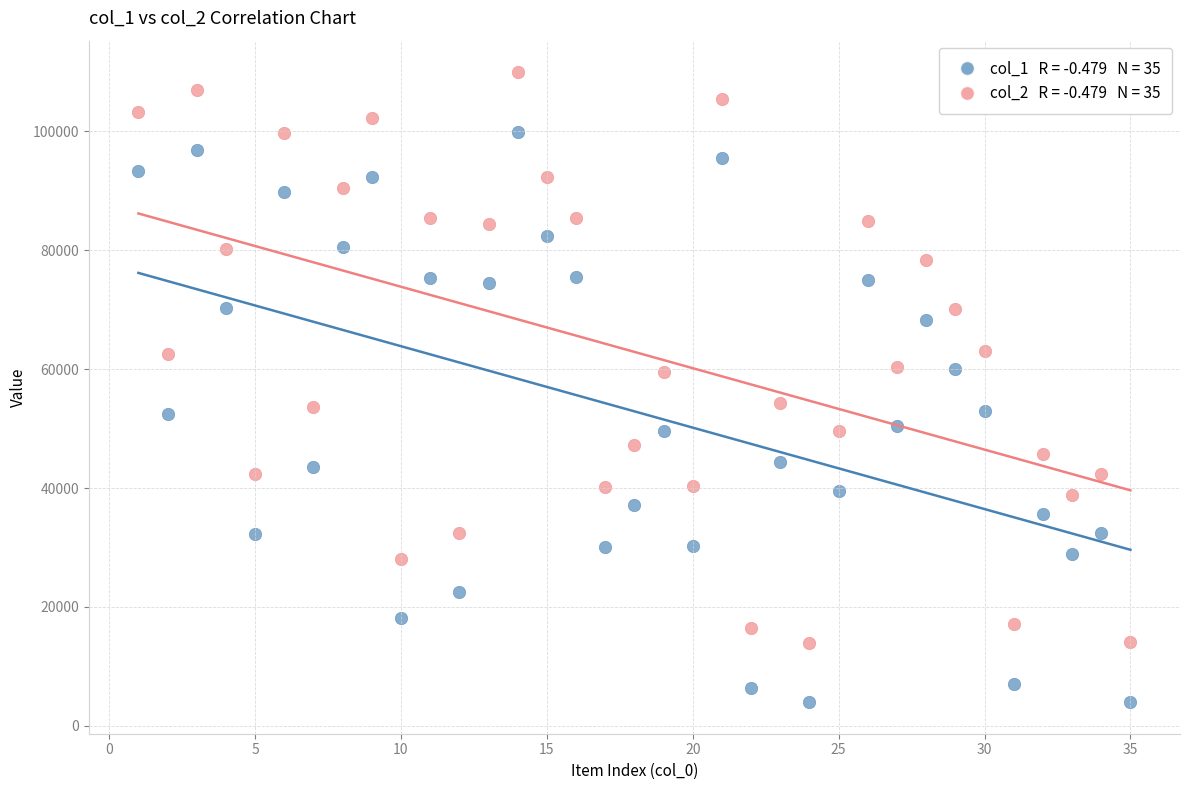

Across all data points, what is the range of Y values (max minus min)?

105974